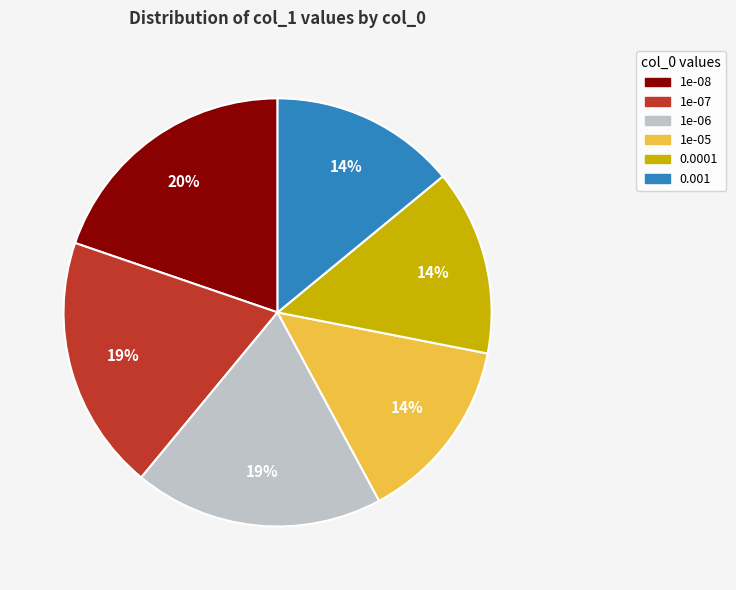

What is the ratio of the value at 1e-05 to the value at 1e-07?

0.7